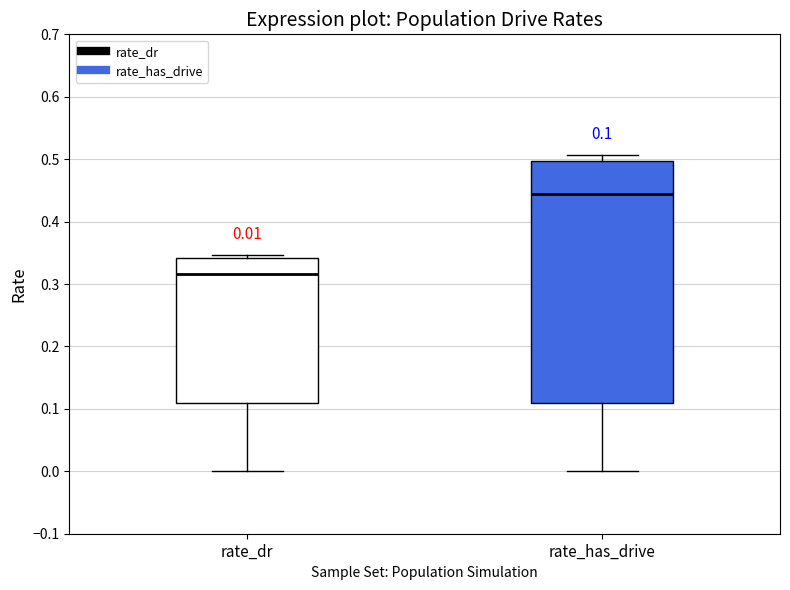

Which box has the lowest median line?

rate_dr